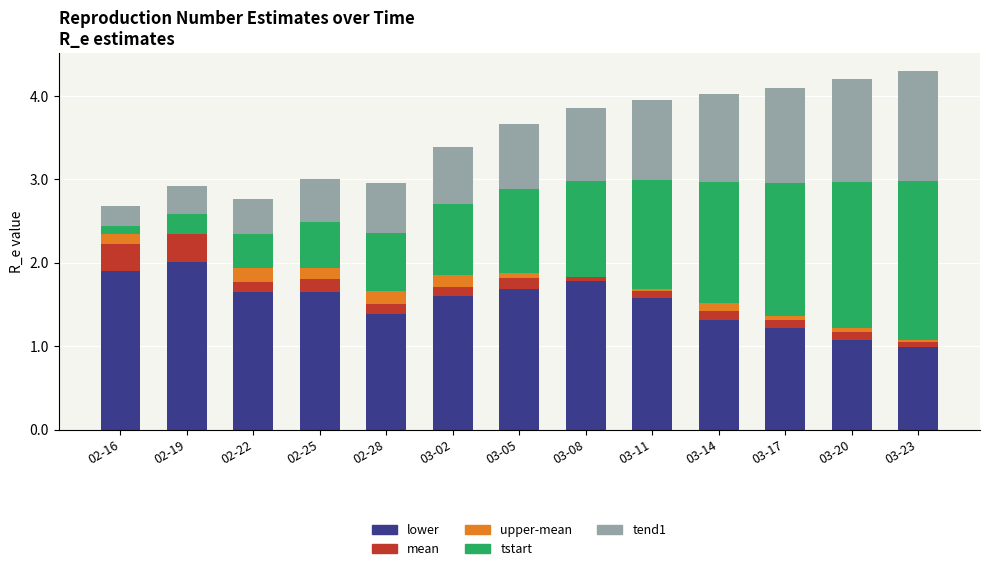

The value of lower at 03-20 is 0.3. True or false?

False